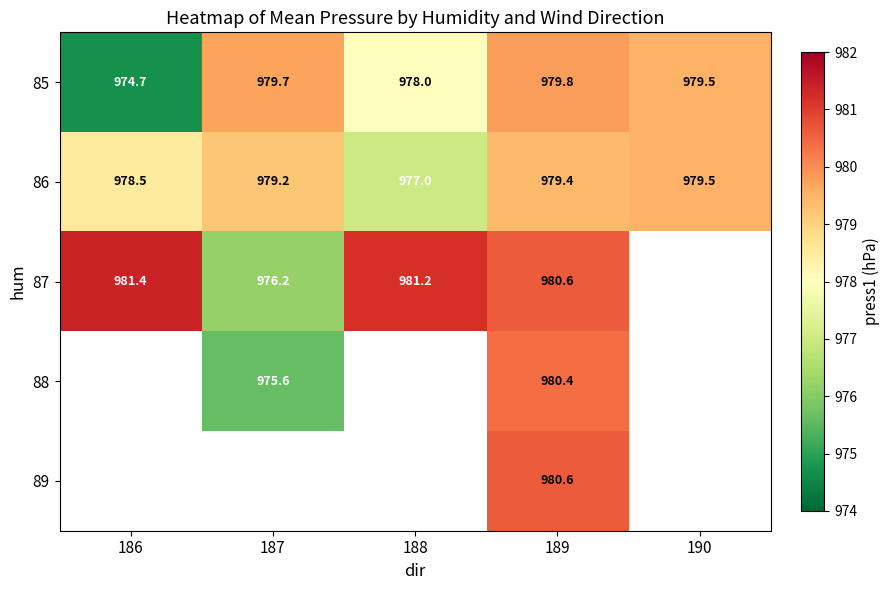

How many categories are shown in the chart?

5